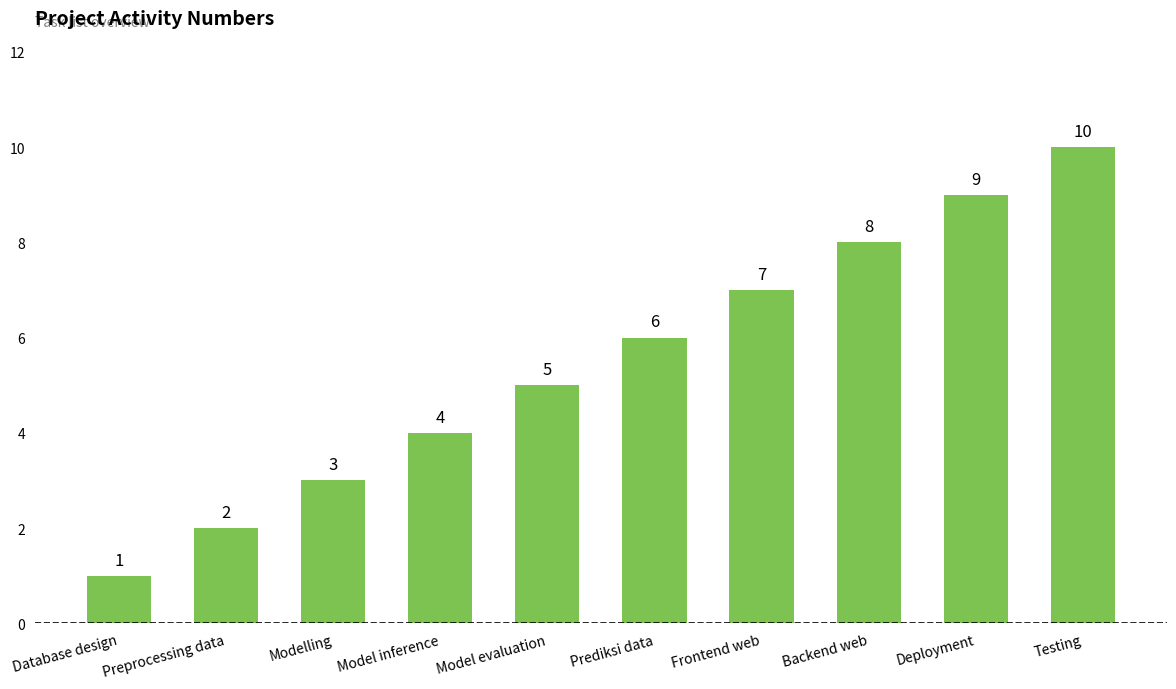

Which label corresponds to the smallest value in the chart?

Database design